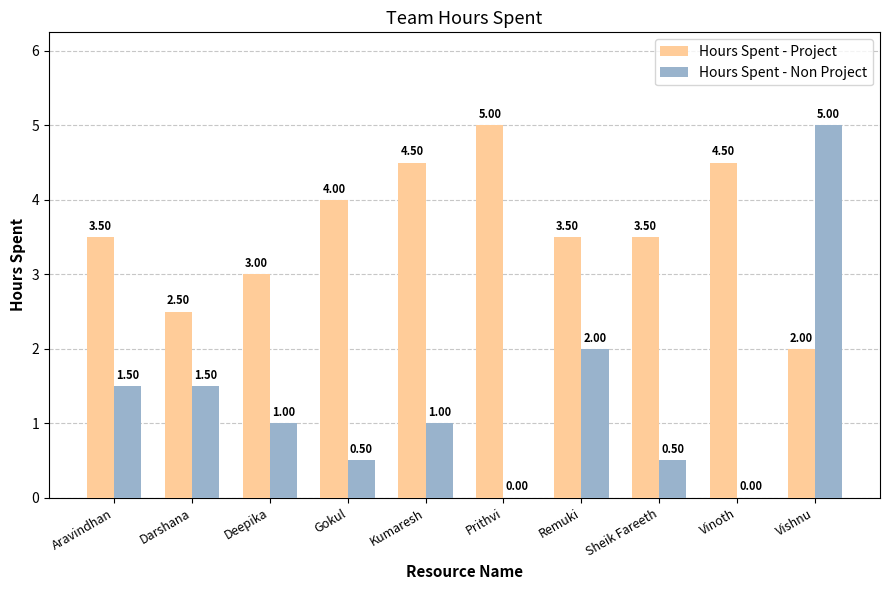

What is the sum of the Hours Spent - Non Project values at Gokul and Aravindhan?

2.0